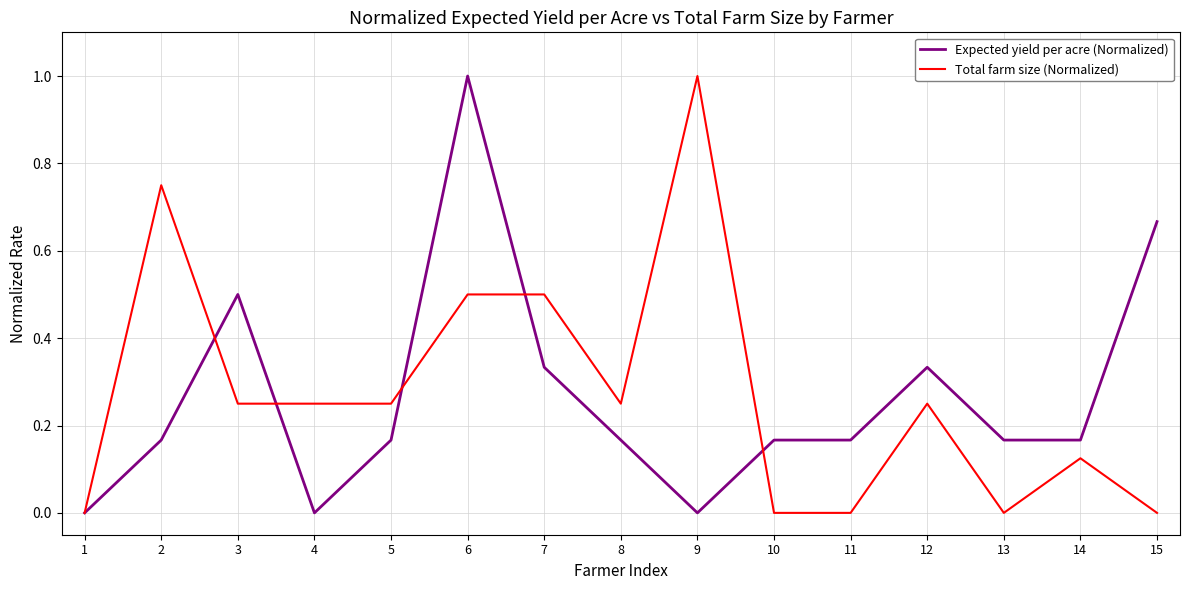

What is the difference between the maximum and minimum values in the Expected yield per acre (Normalized) series?

1.0